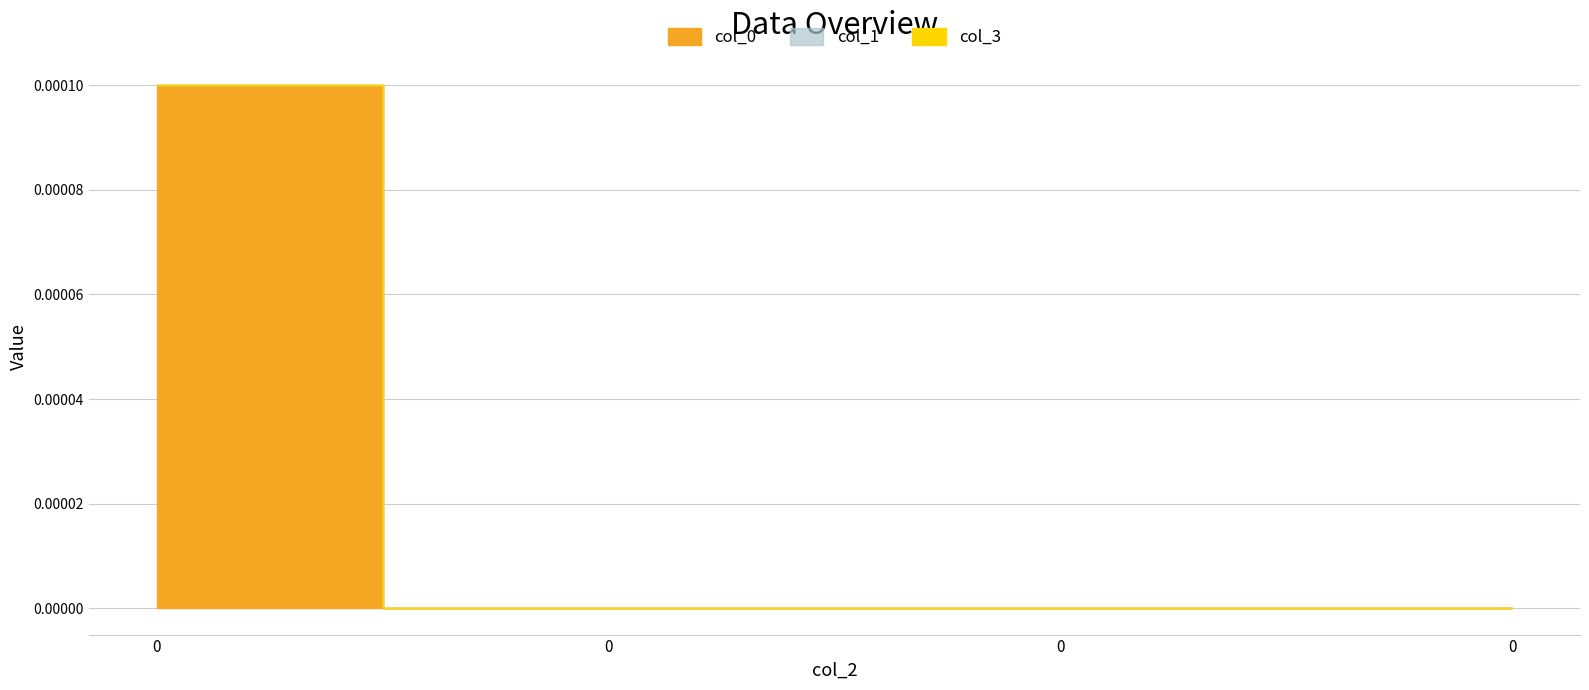

How many lines are shown in the chart?

3